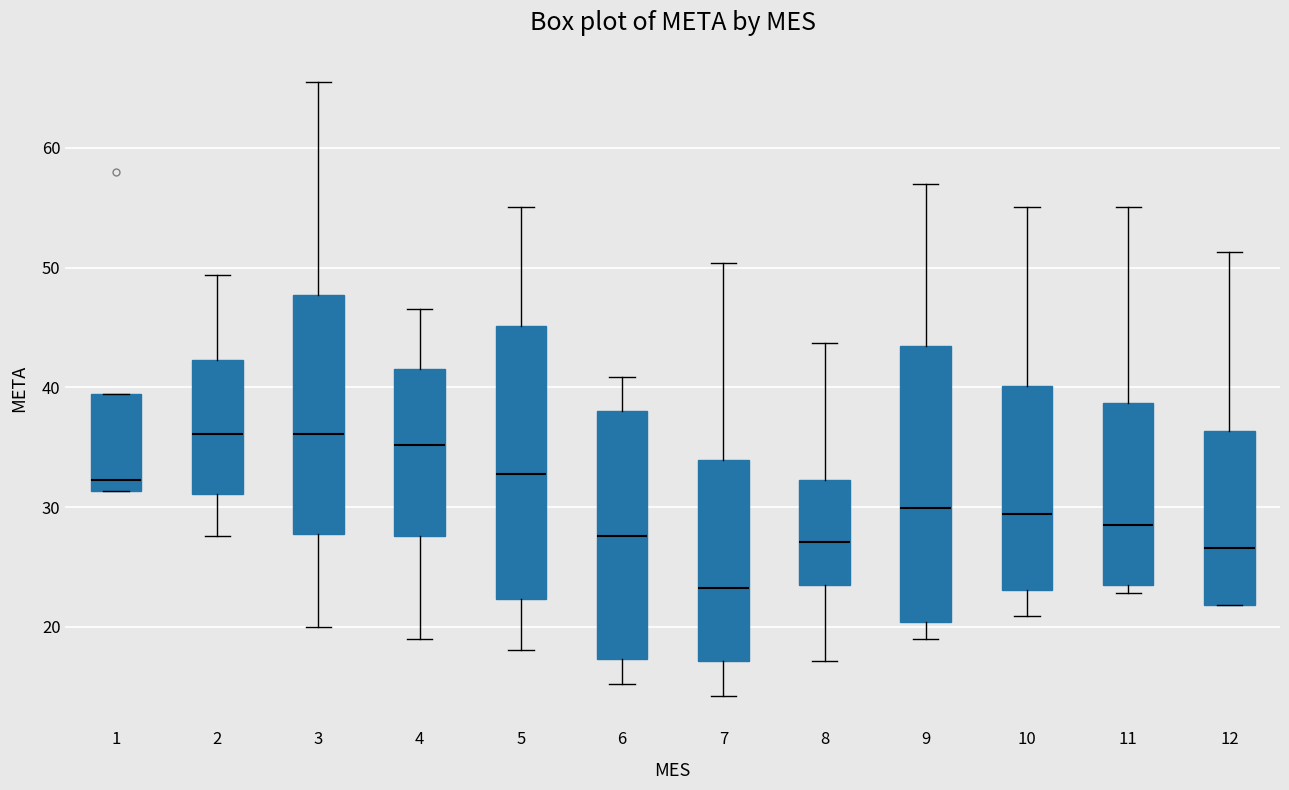

Which box's median line is the lowest?

7